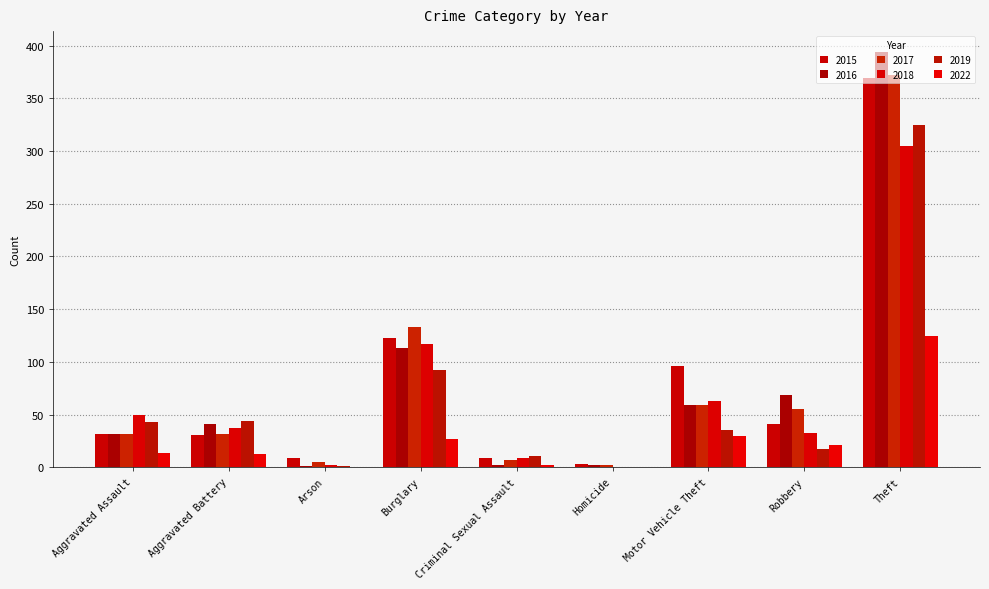

What is the label of the 8th bar from the left?

Robbery